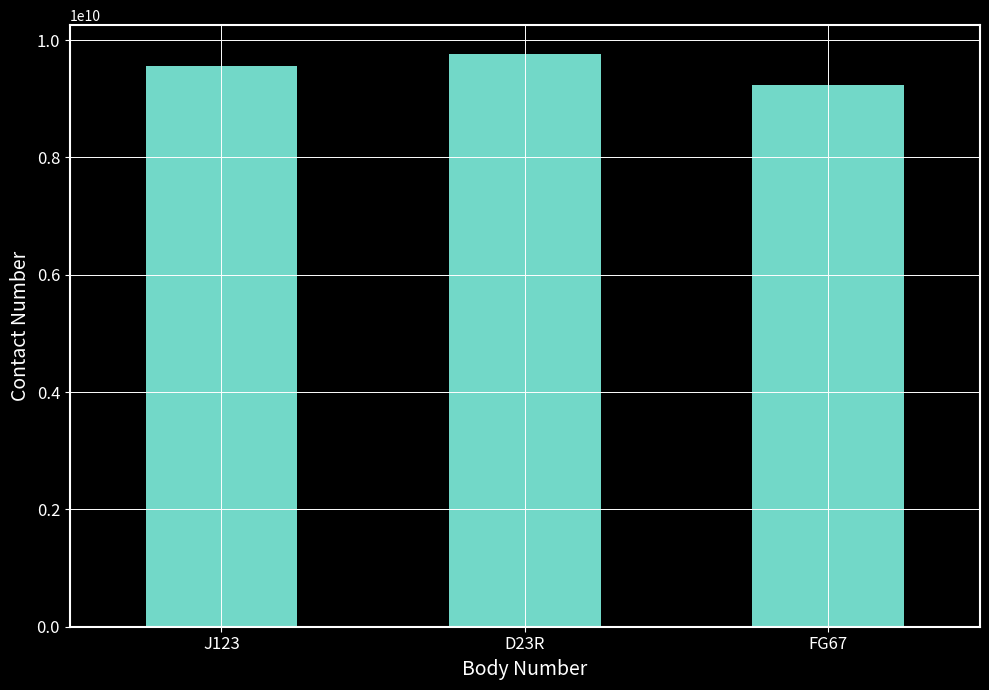

List the labels in order of value, smallest first.

FG67, J123, D23R